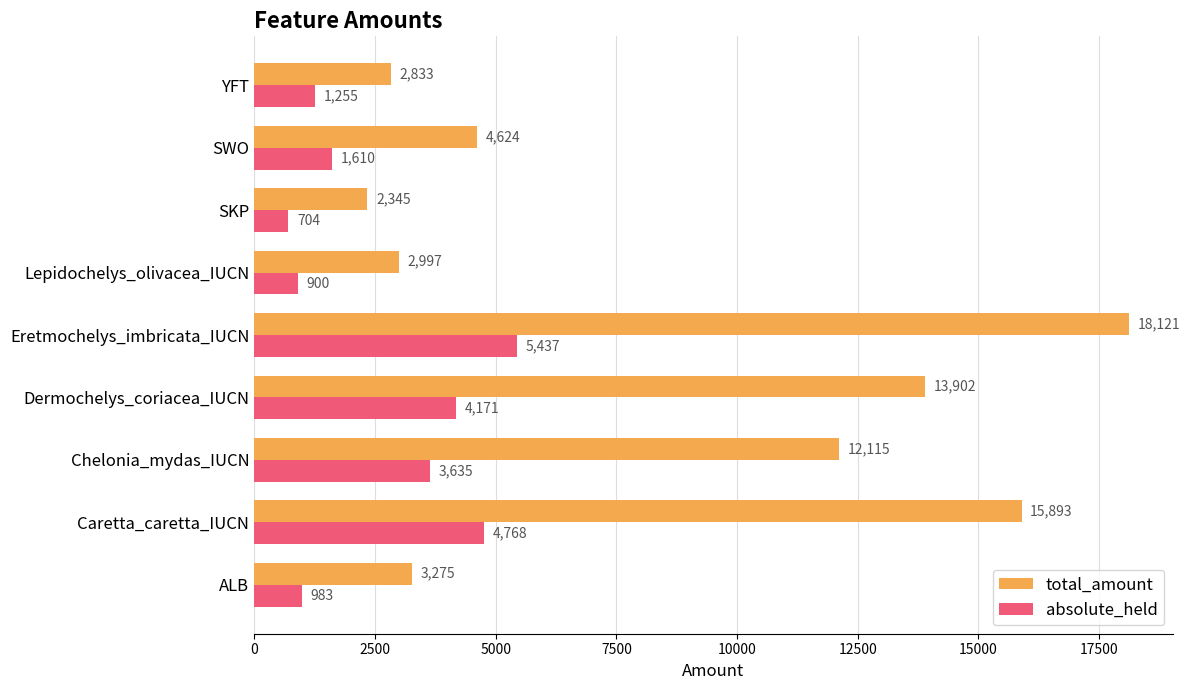

How many series are shown in this chart?

2